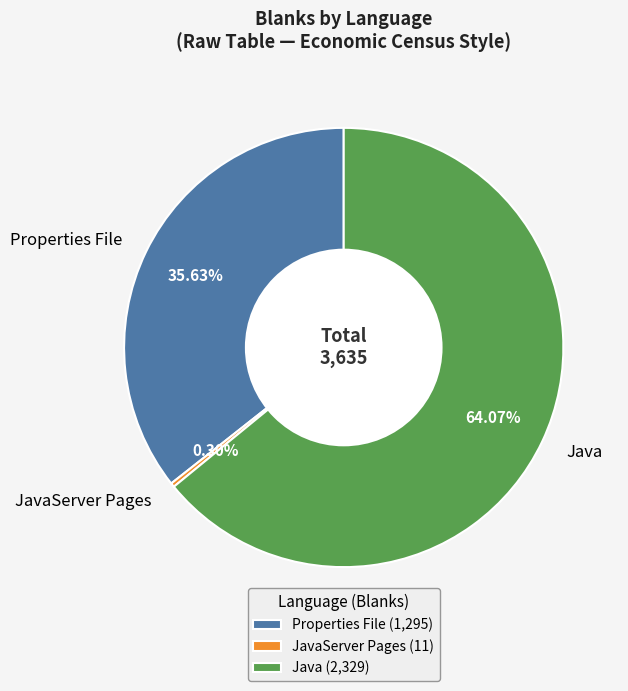

Which has a higher value, Java or JavaServer Pages?

Java